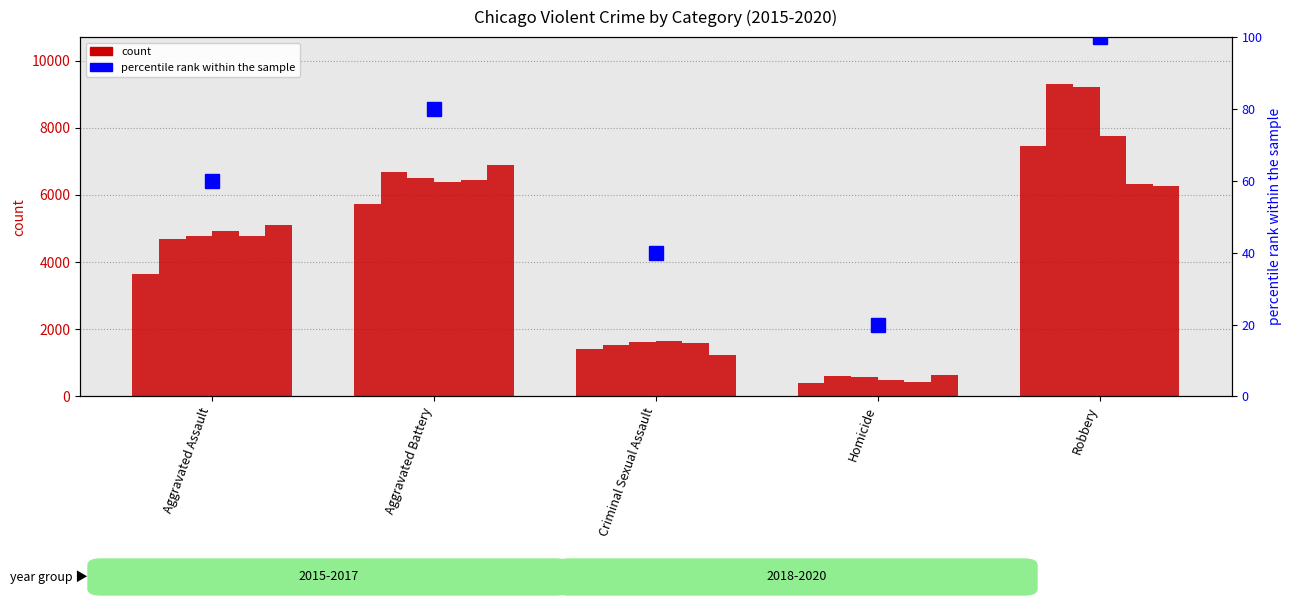

What position from the left is Criminal Sexual Assault?

3